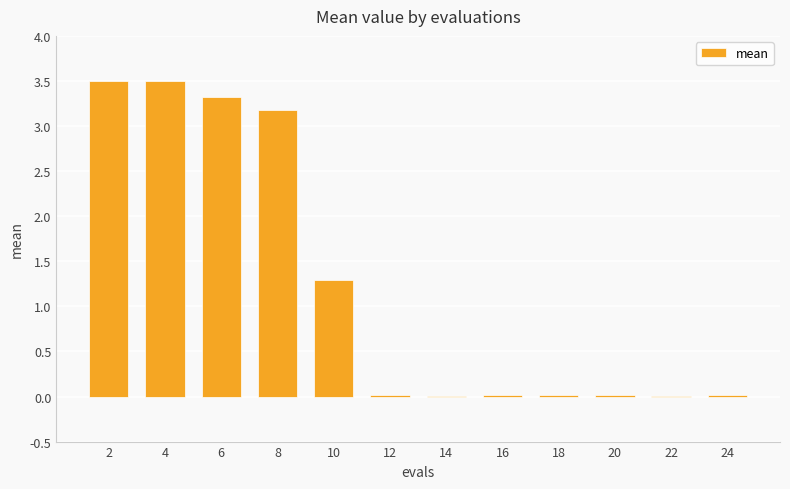

The chart shows a value of 3.3 at 6. True or false?

True